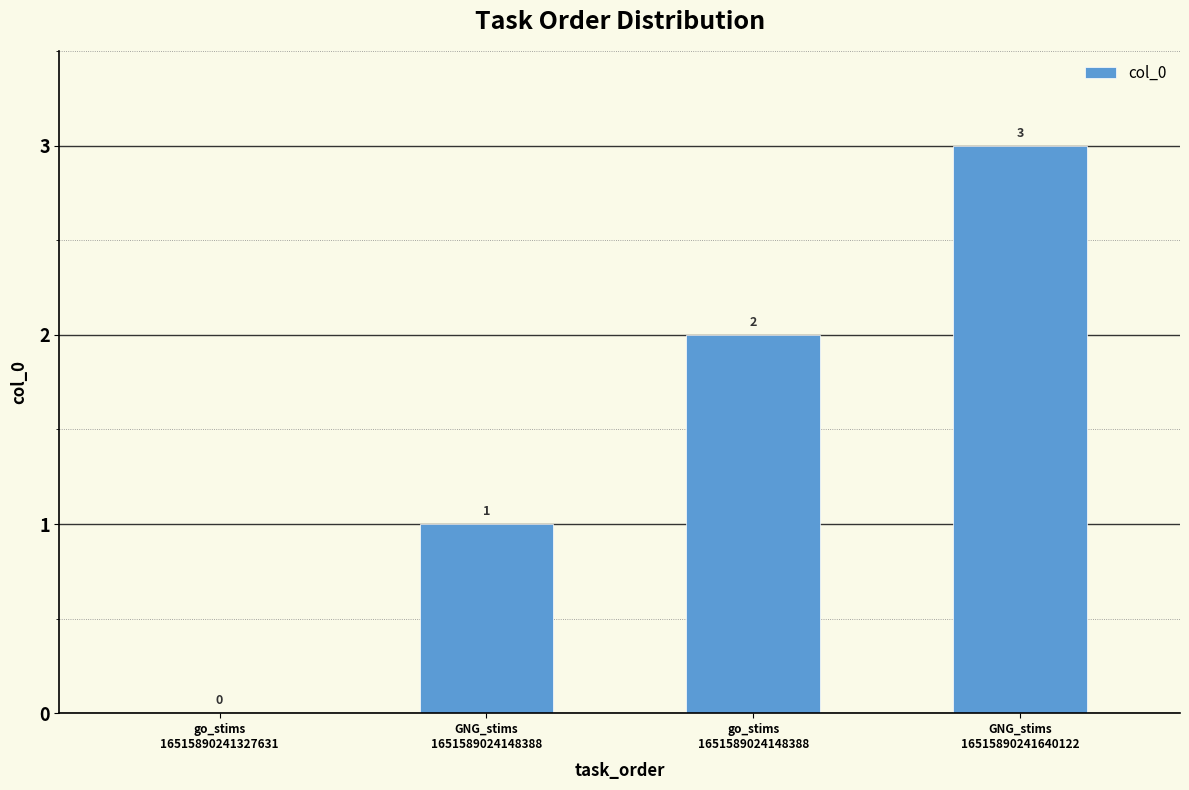

What is the greatest value displayed?

3